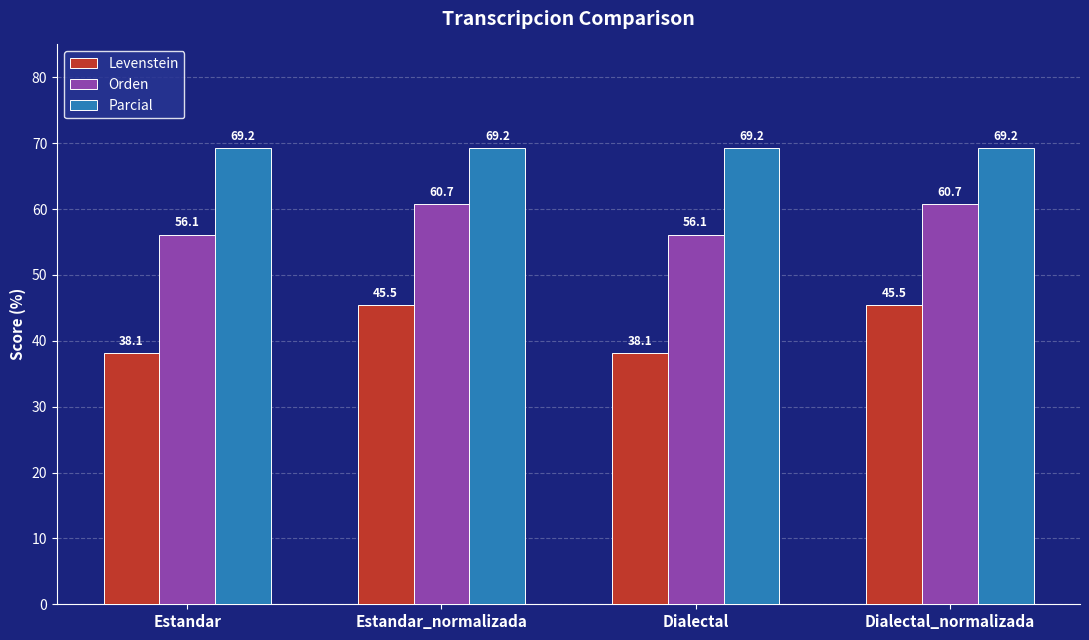

What is the label of the 4th bar from the right?

Estandar